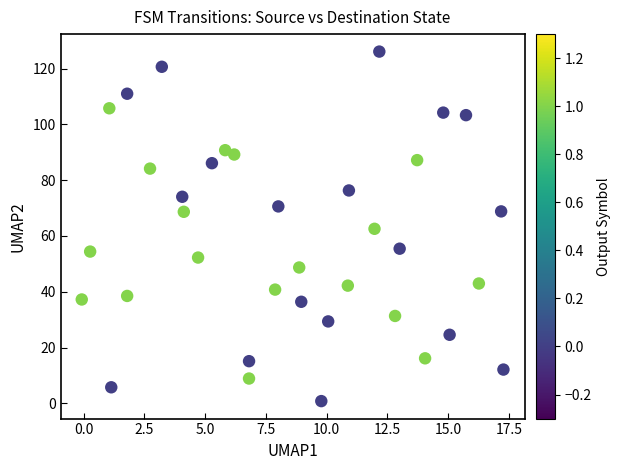

What is the range of X values (max minus min)?

17.4